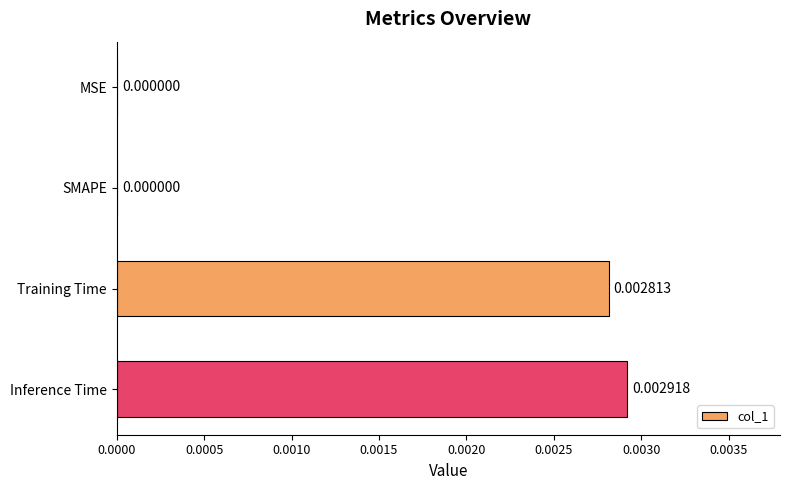

Which category has the highest value across all series?

Inference Time